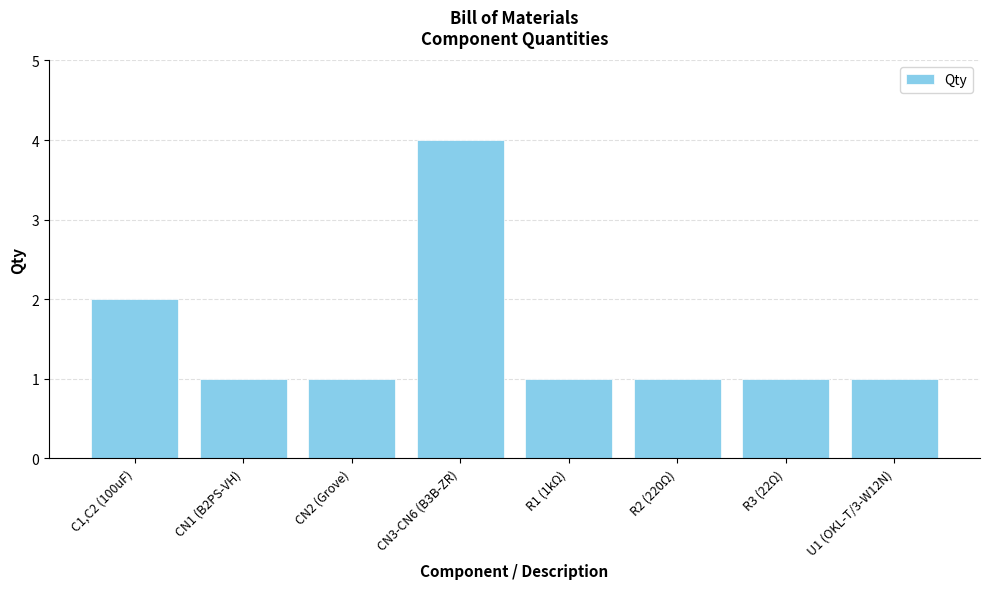

The chart shows a value of 0 at C1,C2 (100uF). True or false?

False